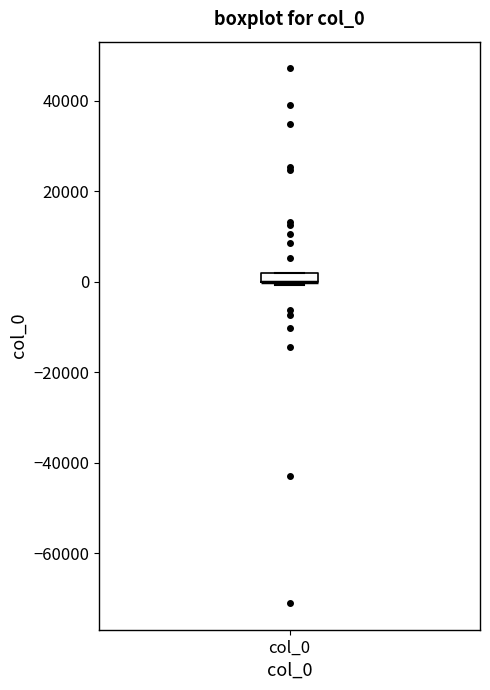

Where is the upper edge of the box for col_0 on the y-axis? The values are not printed on the chart, so give them approximately, as read against the axis.

2000